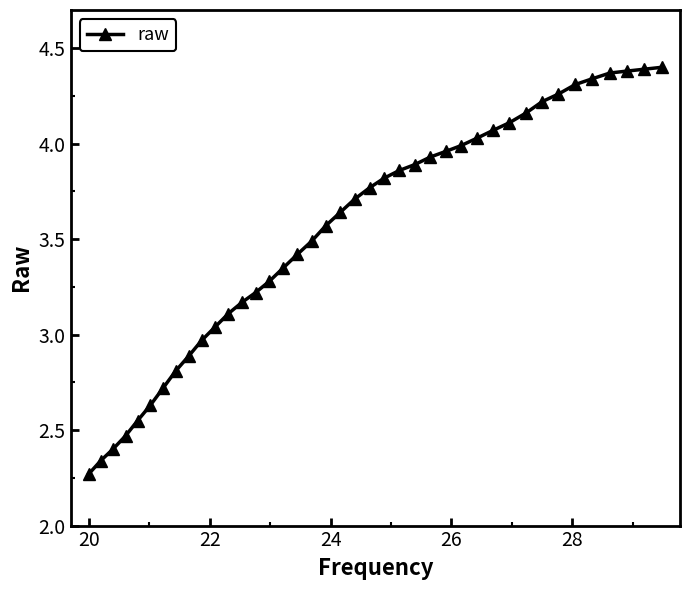

Count the number of categories in the chart.

40